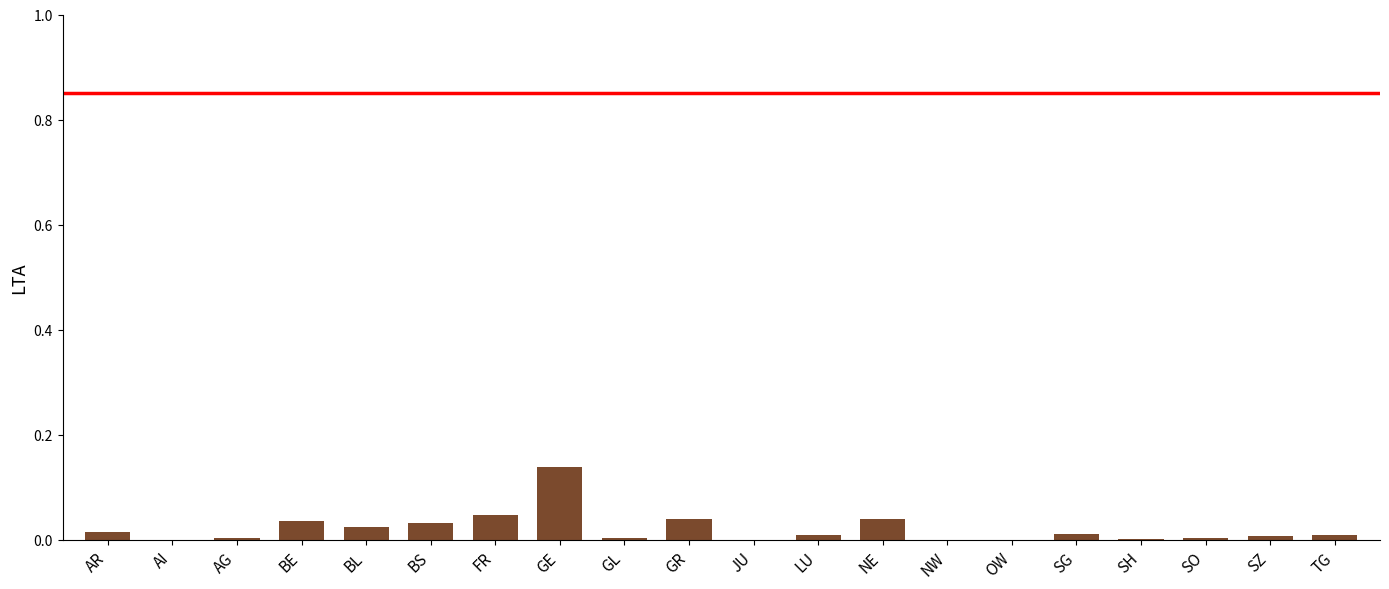

What is the sum of all values?

0.4